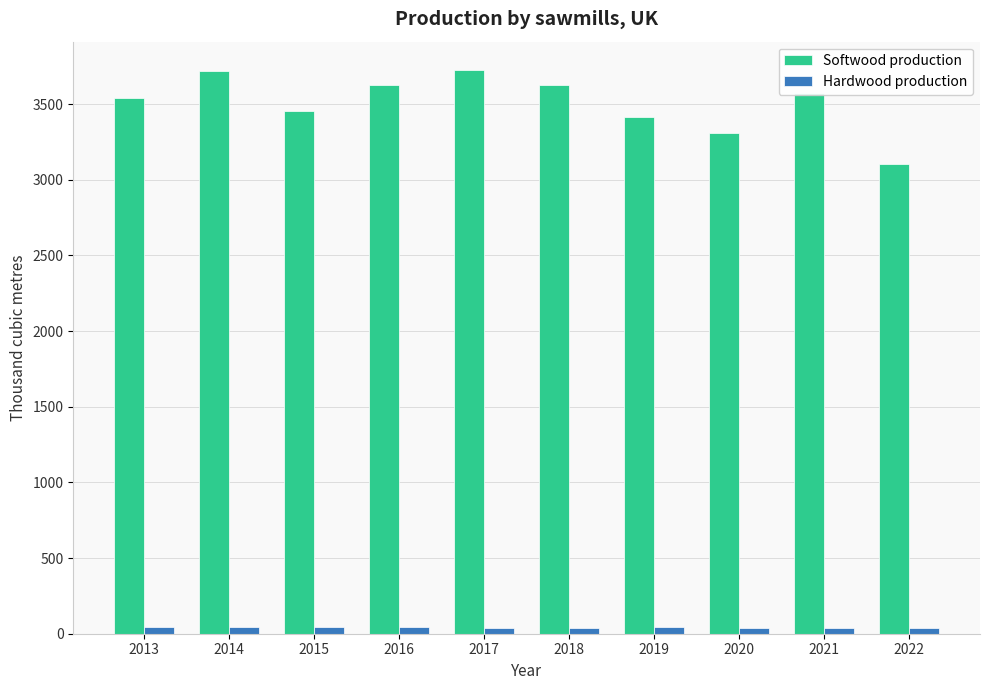

What is the difference between the maximum and minimum values in the Softwood production series?

619